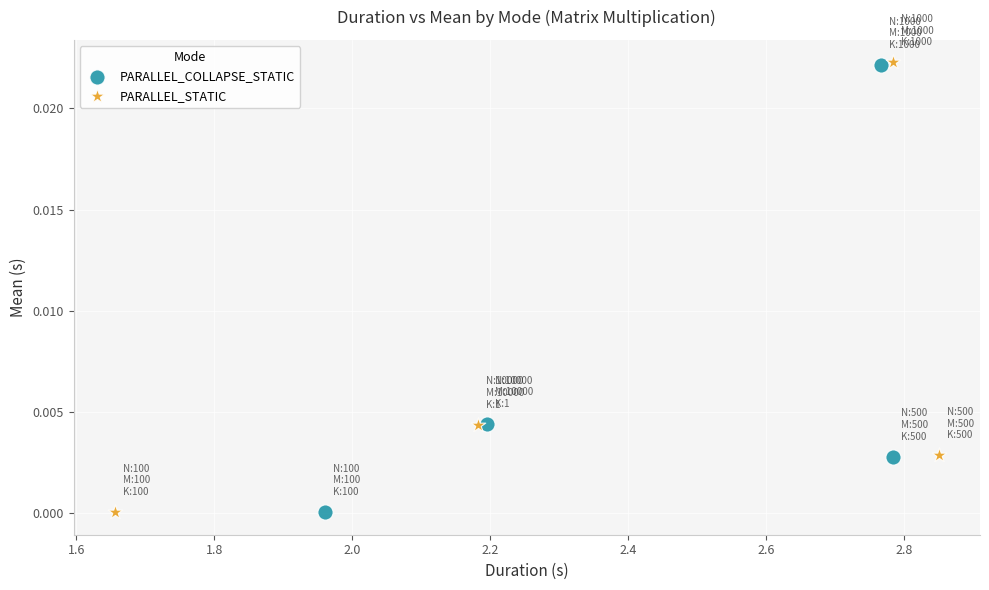

Which series has the largest Y range (max minus min)?

PARALLEL_STATIC